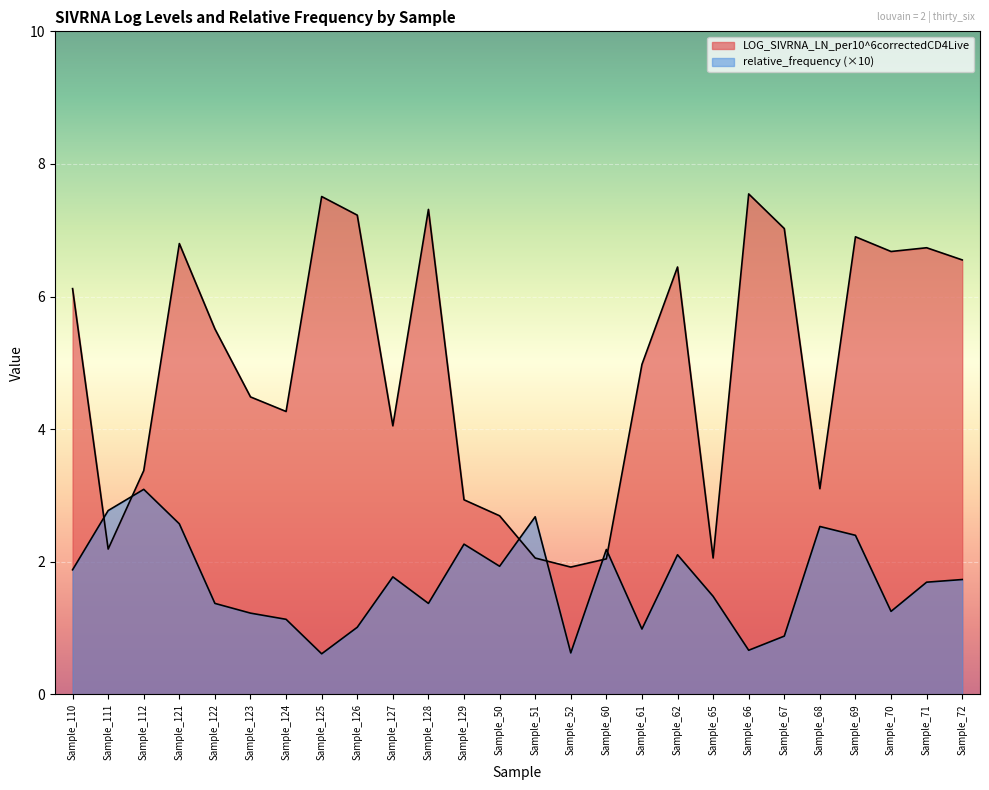

How many values in the LOG_SIVRNA_LN_per10^6correctedCD4Live series exceed 5?

13